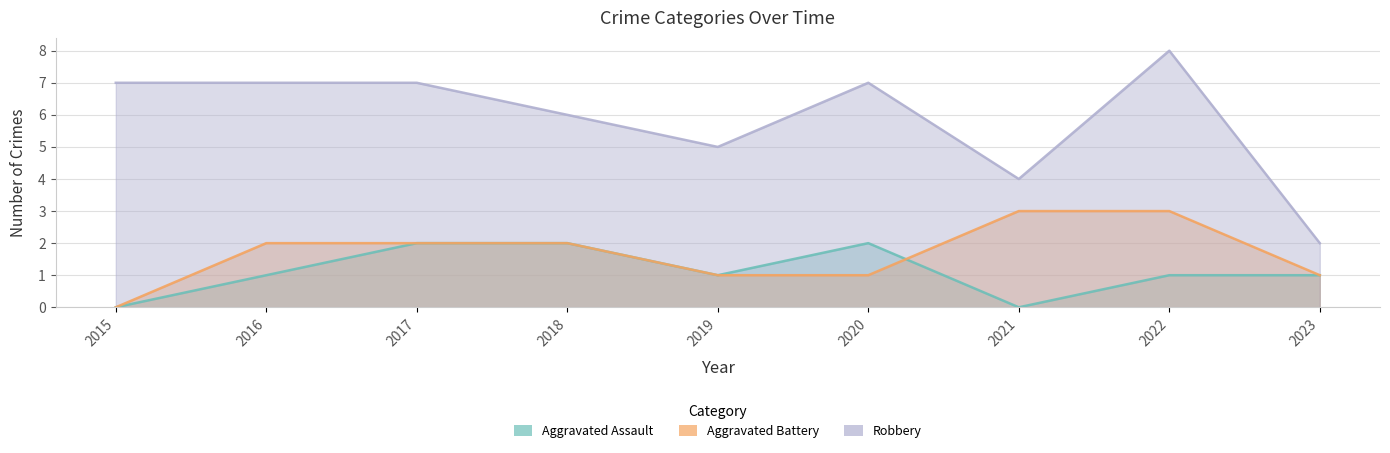

Reading right to left, what are all the values shown in this chart?

Aggravated Assault: 2023=1	2022=1	2021=0	2020=2	2019=1	2018=2	2017=2	2016=1	2015=0
Aggravated Battery: 2023=1	2022=3	2021=3	2020=1	2019=1	2018=2	2017=2	2016=2	2015=0
Robbery: 2023=2	2022=8	2021=4	2020=7	2019=5	2018=6	2017=7	2016=7	2015=7